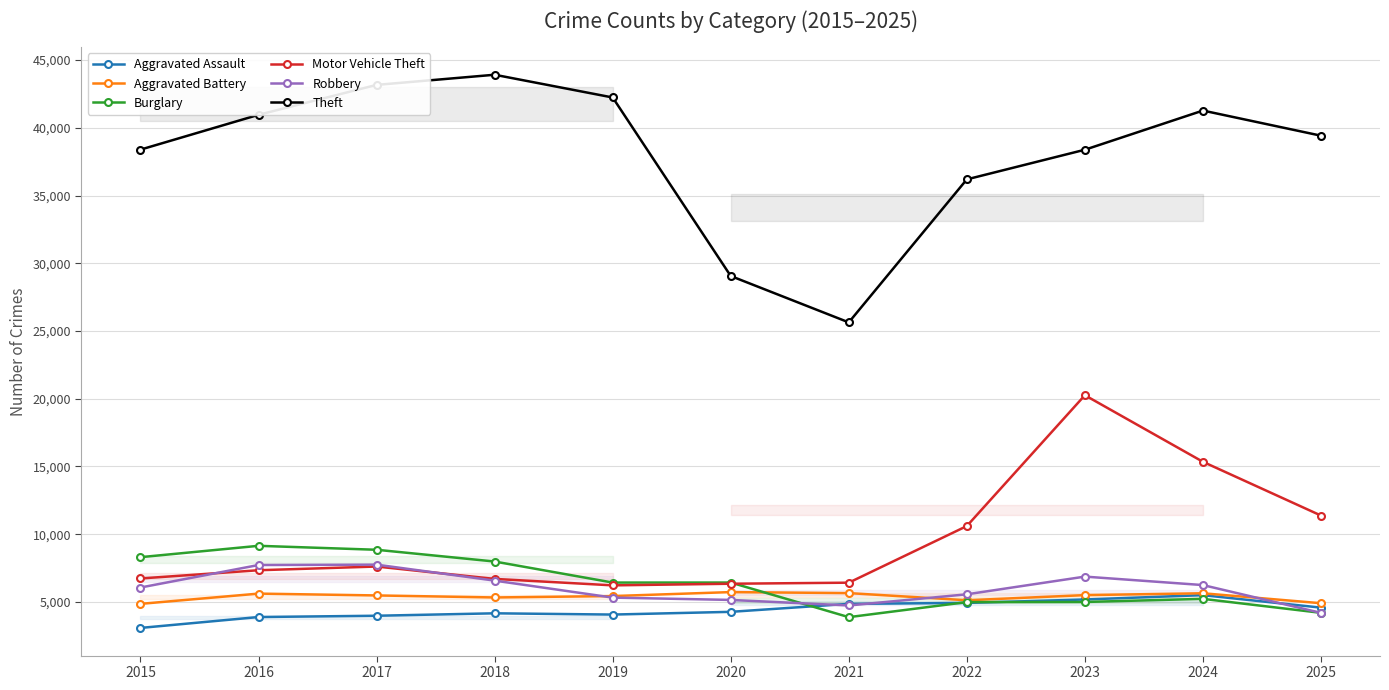

What is the difference between the second highest and minimum values in the Motor Vehicle Theft series?

9121